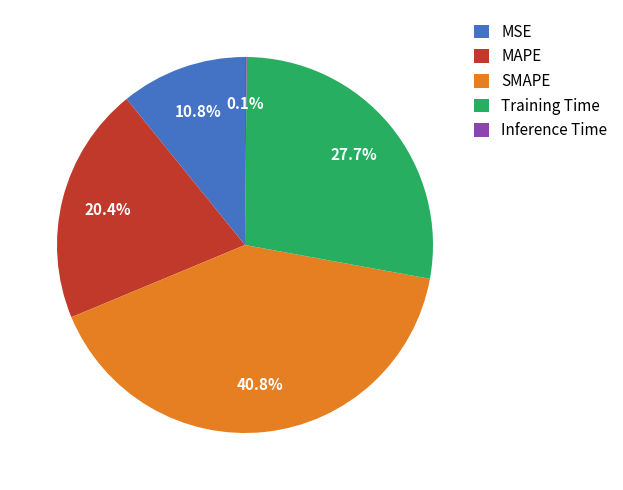

Approximately how many times larger is the value at SMAPE compared to Training Time?

1.5